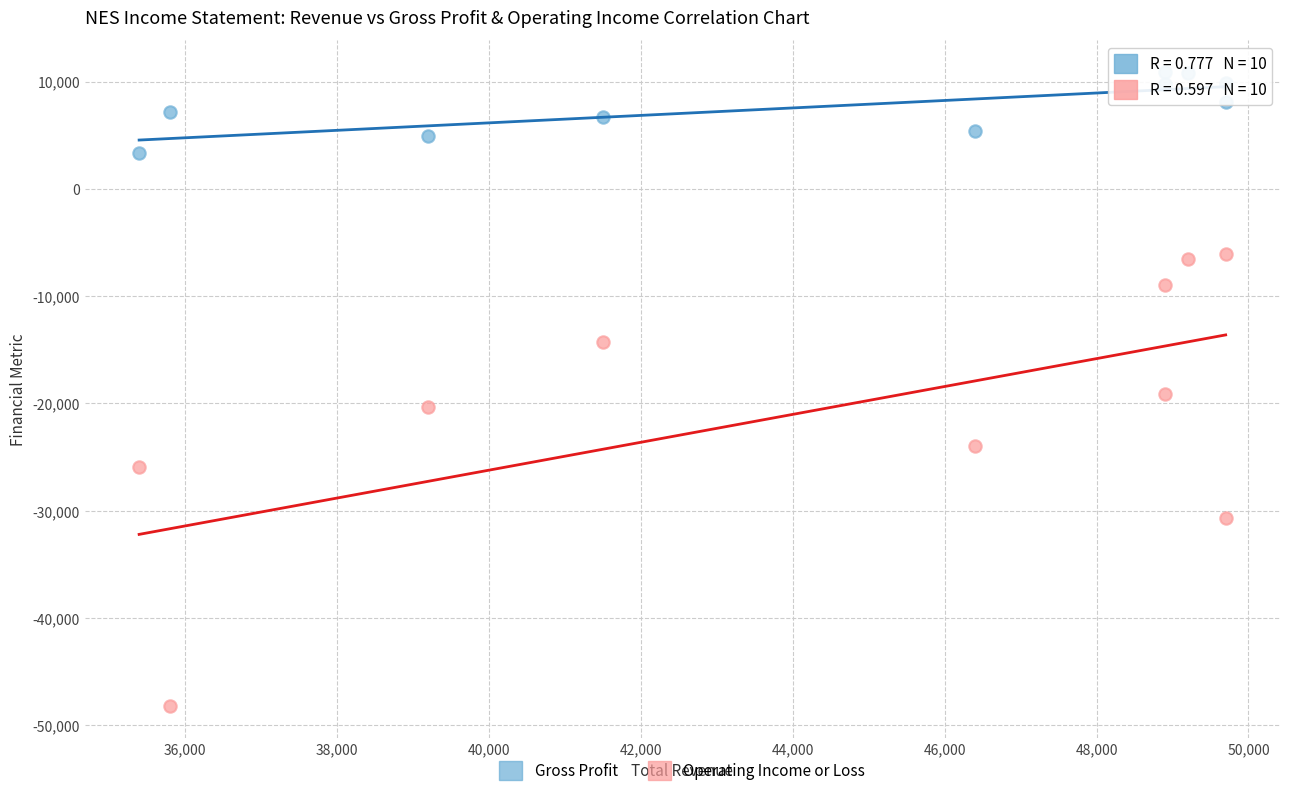

Which series contains the lowest Y value?

Operating Income or Loss